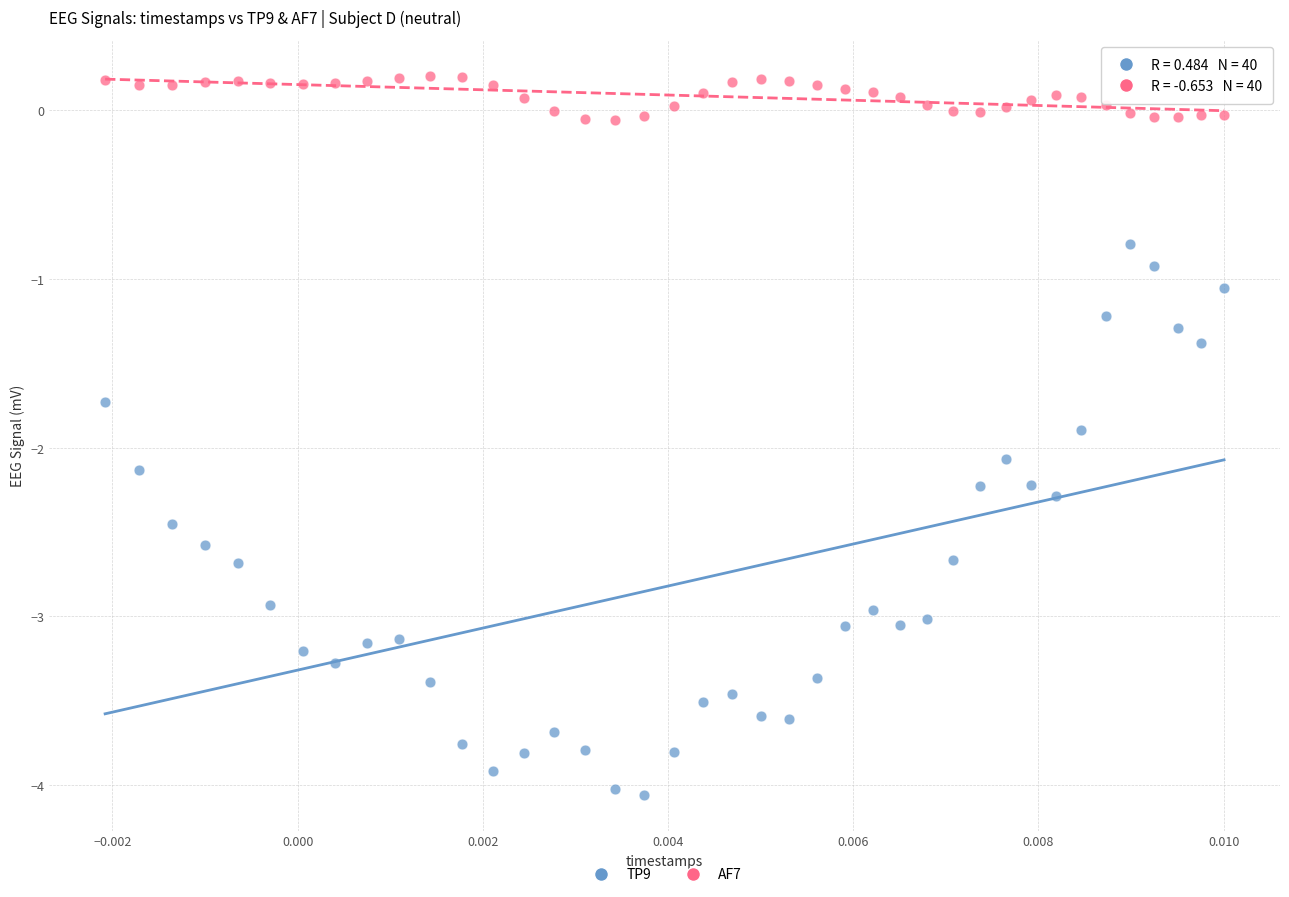

Which series contains the highest Y value?

AF7